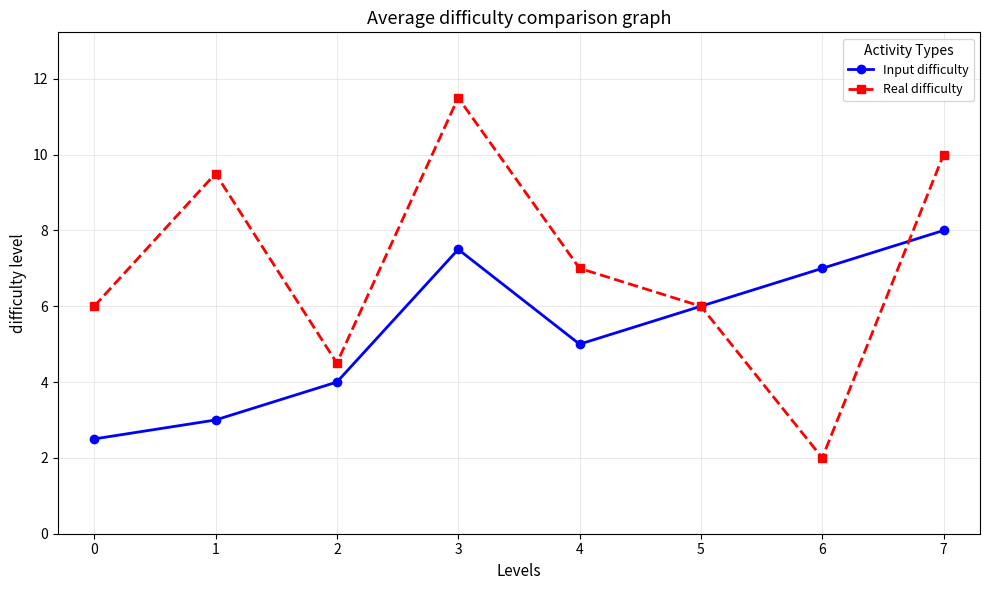

Reading right to left, what are all the values shown in this chart?

Input difficulty: 7=8.0	6=7.0	5=6.0	4=5.0	3=7.5	2=4.0	1=3.0	0=2.5
Real difficulty: 7=10.0	6=2.0	5=6.0	4=7.0	3=11.5	2=4.5	1=9.5	0=6.0